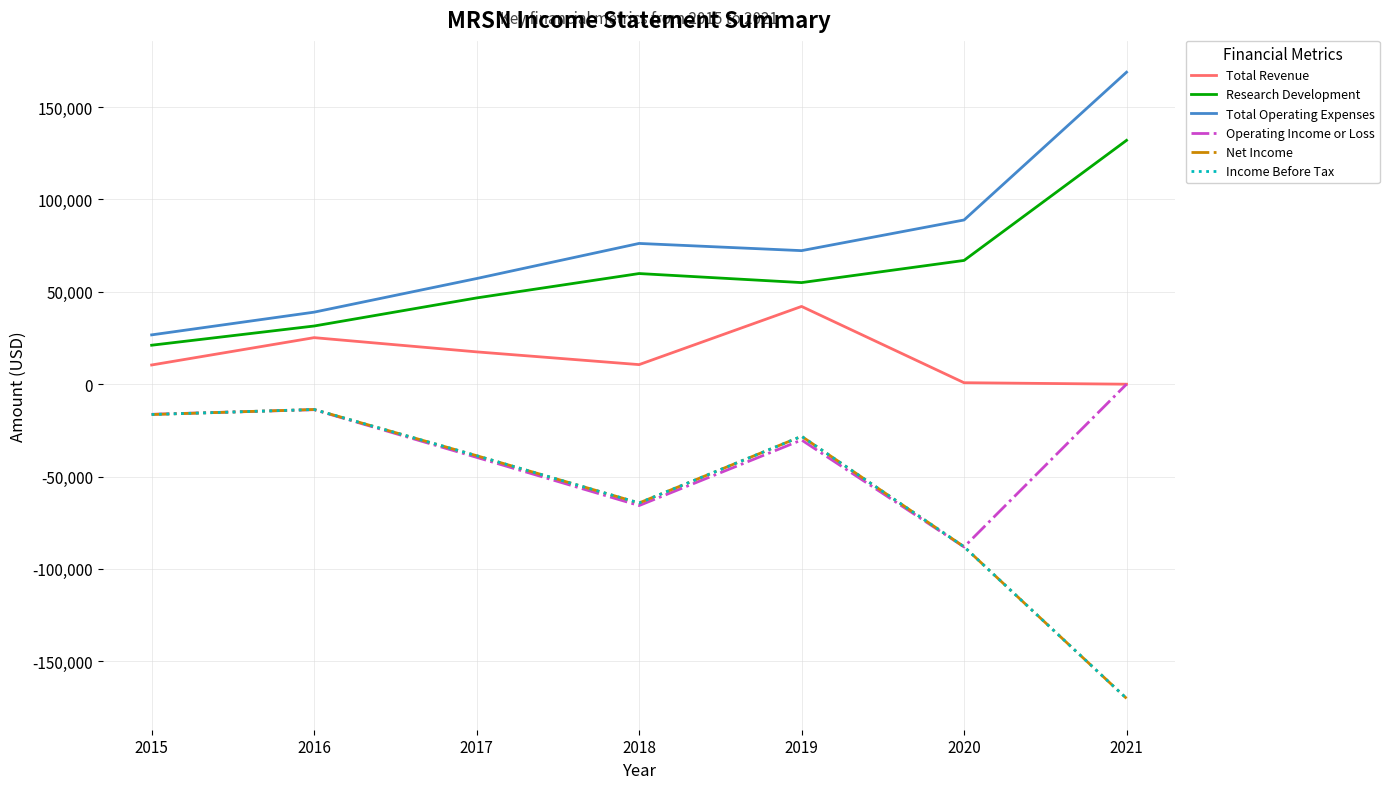

Is this an area chart (filled region under the line)?

No